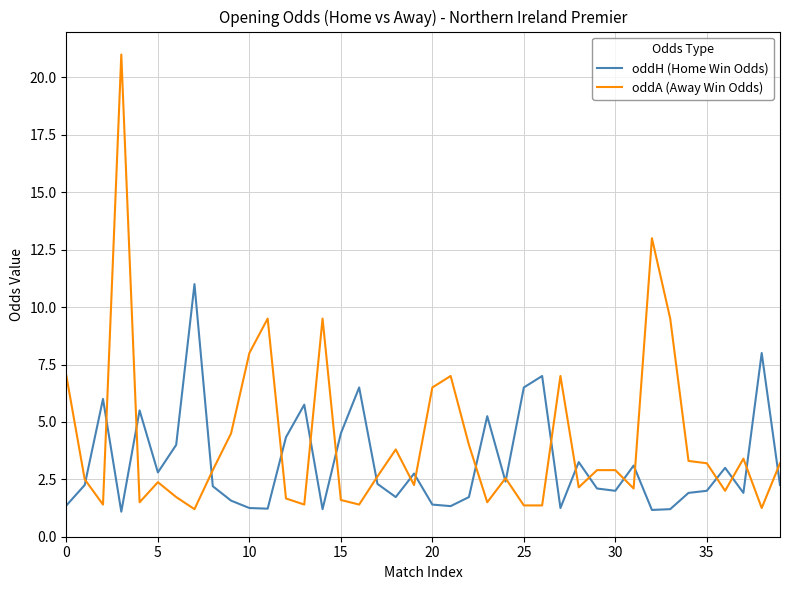

Which series has the widest spread of values?

oddA (Away Win Odds)